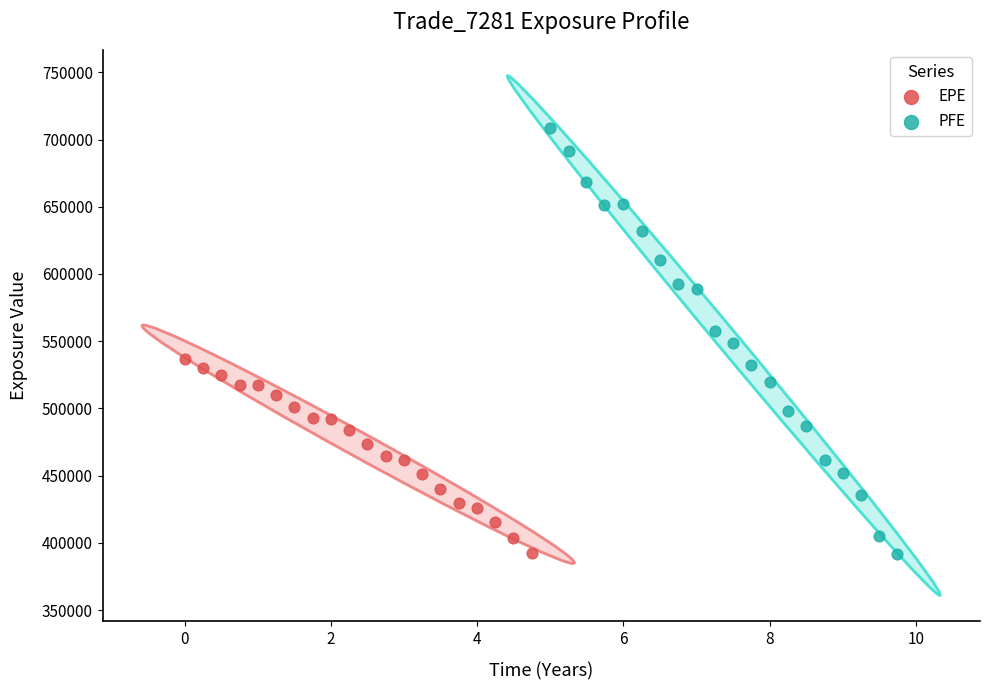

Which series has the largest Y range (max minus min)?

PFE